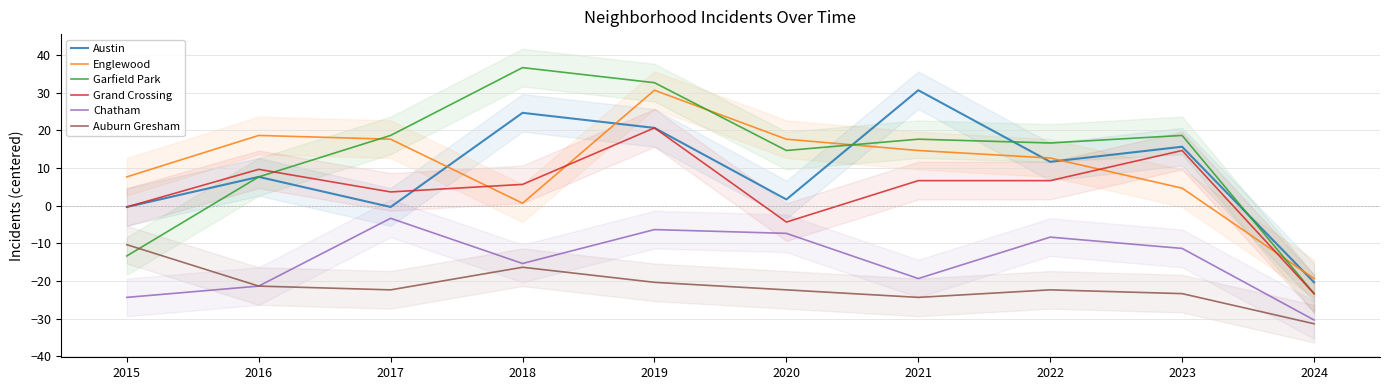

List the series in order of their peak value, highest first.

Garfield Park, Austin, Englewood, Grand Crossing, Chatham, Auburn Gresham